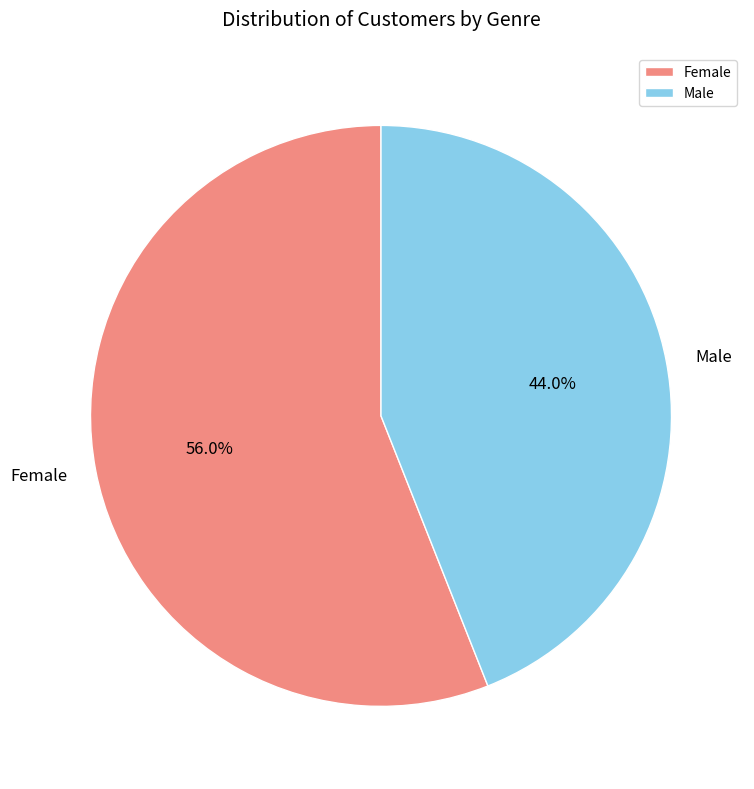

Between Female and Male, which is larger?

Female